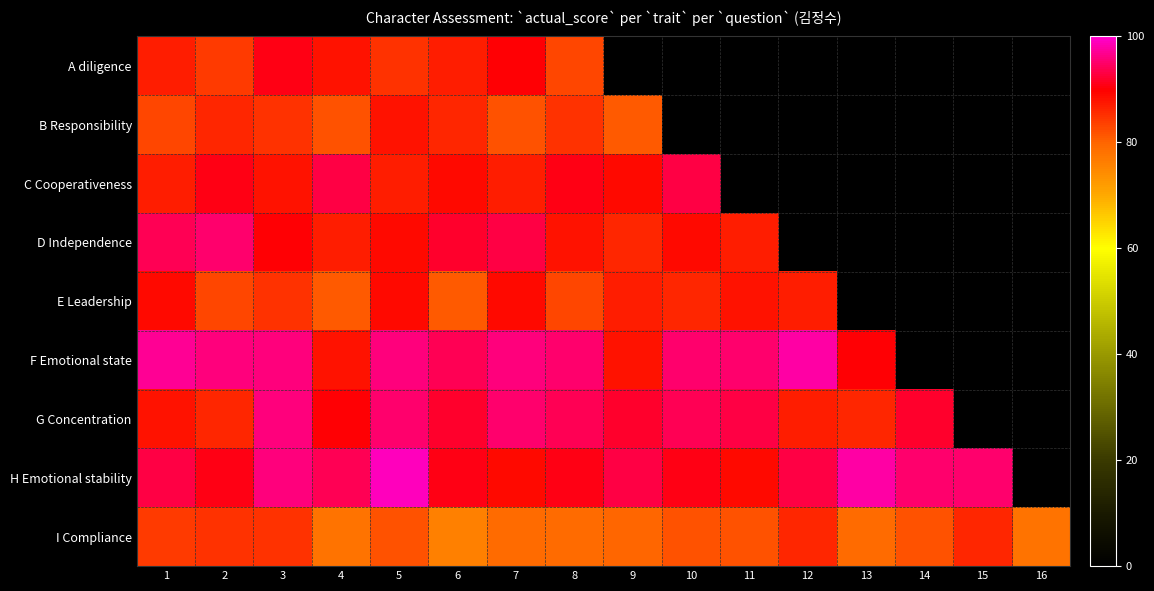

At which category does the chart reach its peak across all series?

5